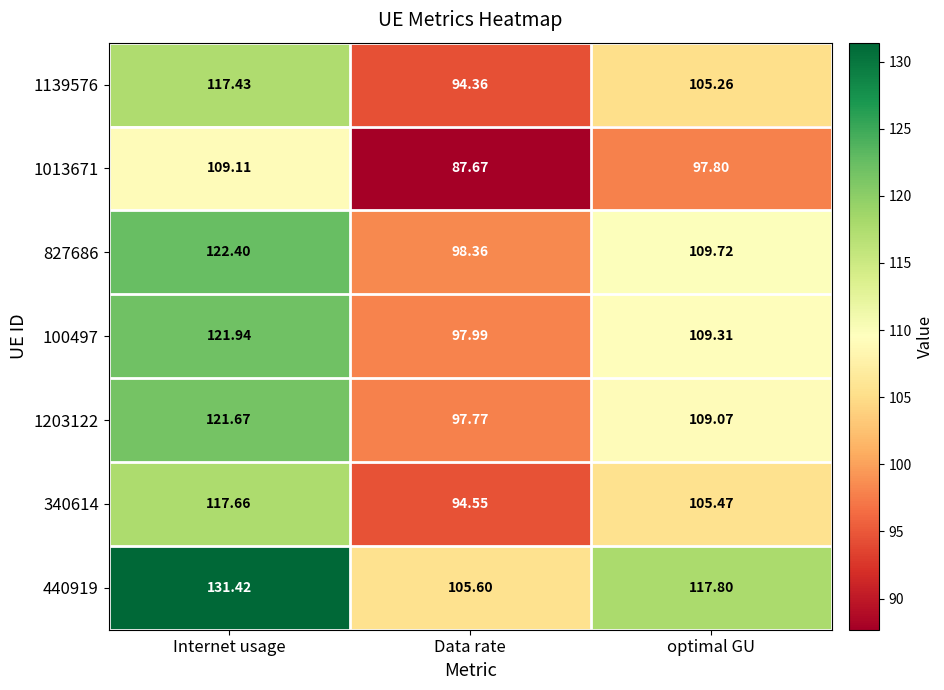

What is the minimum value shown in the chart?

87.7